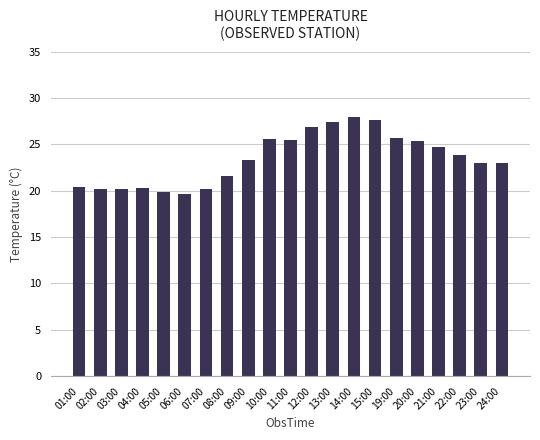

What is the difference between the maximum and minimum values?

8.3